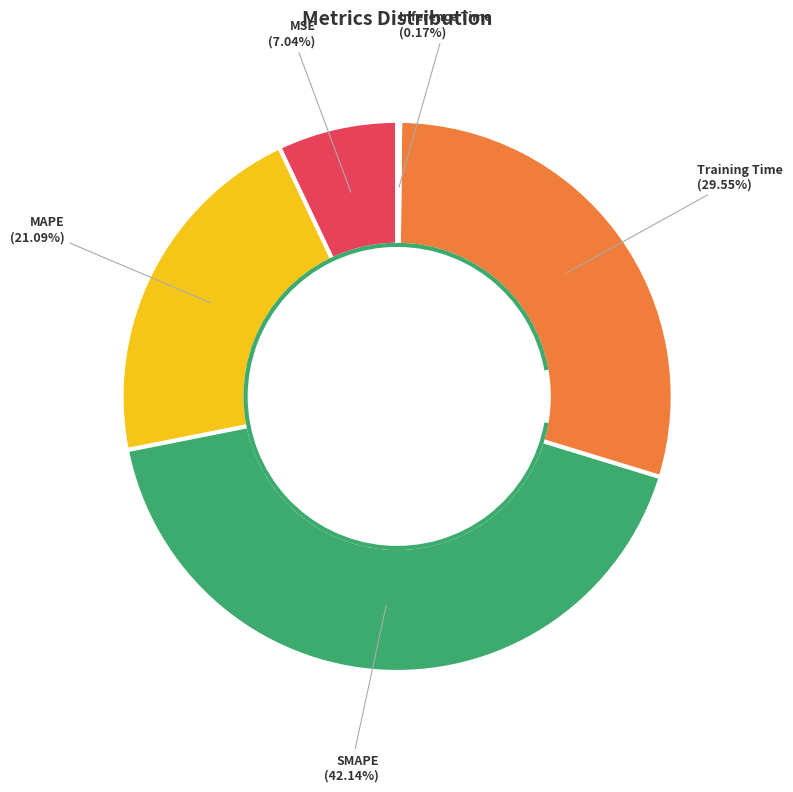

Is there any slice that represents more than half of the pie?

No